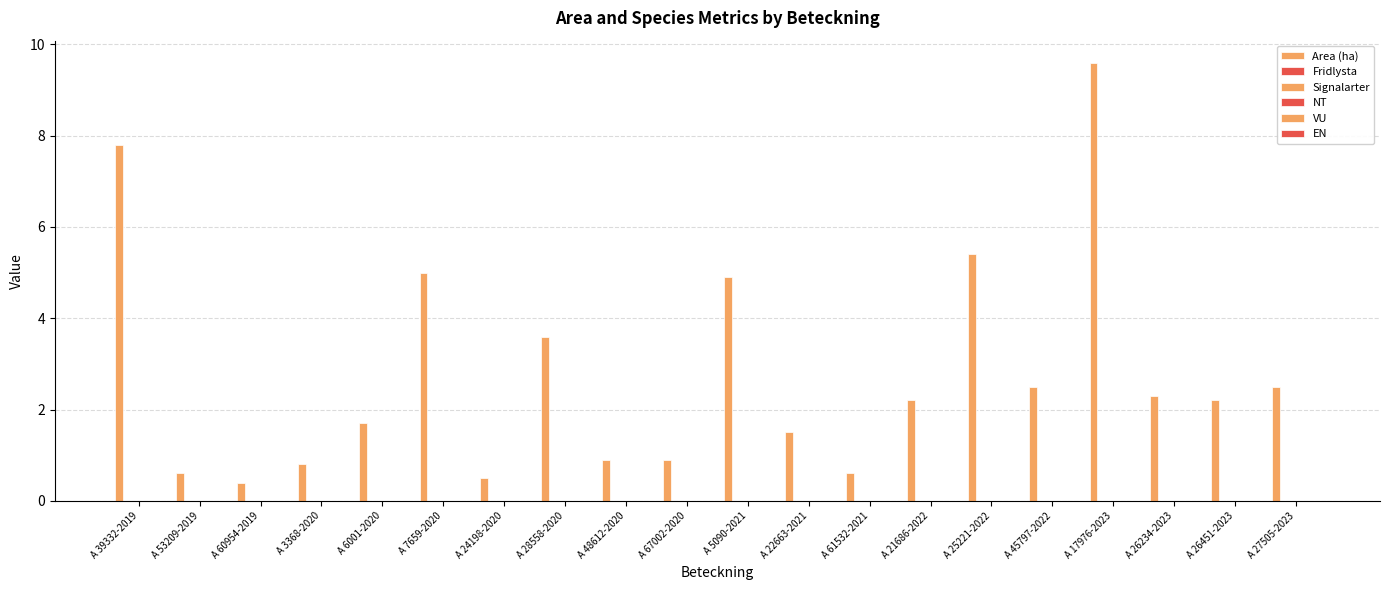

How many data points does each series have?

20